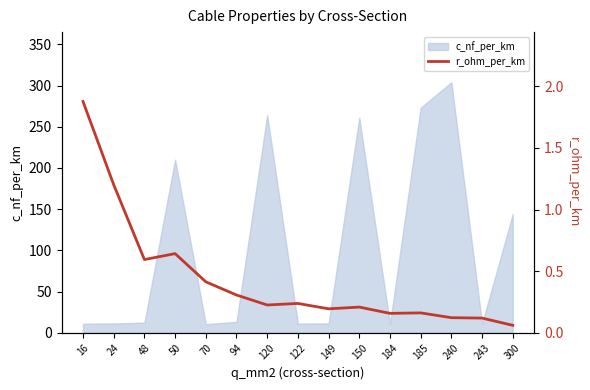

Is it true that c_nf_per_km equals 223.7 at 300?

False